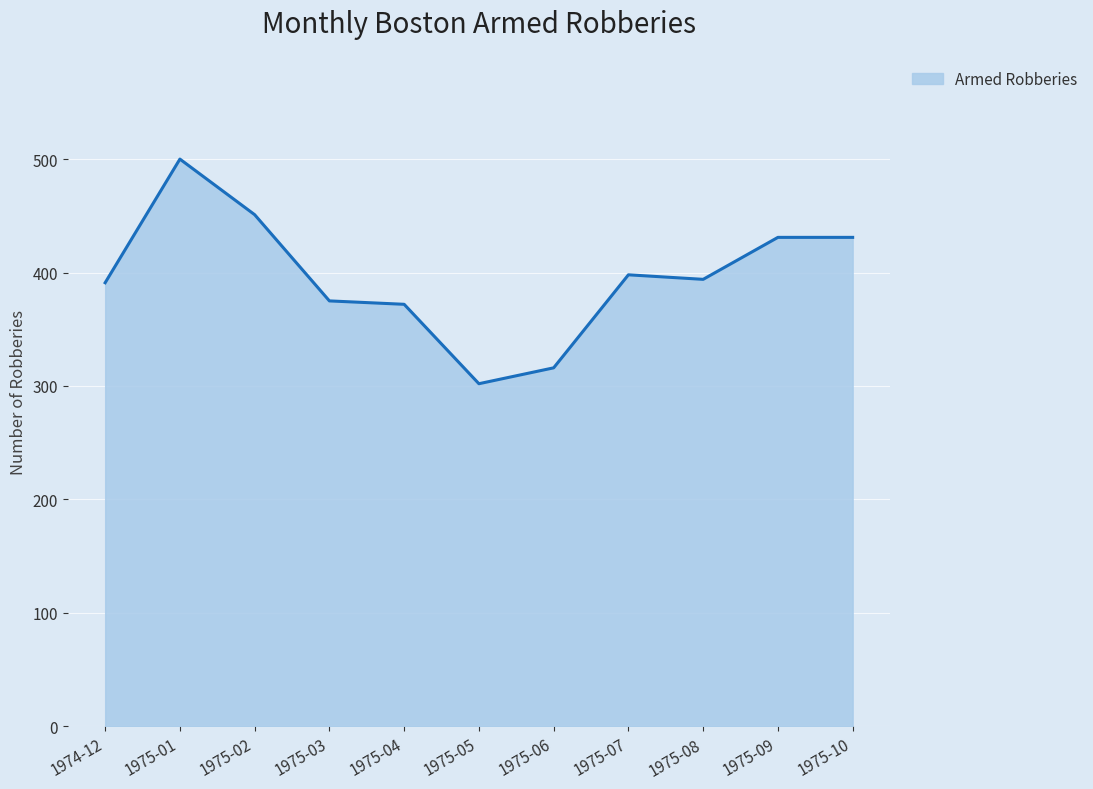

What is the sum of all values?

4361